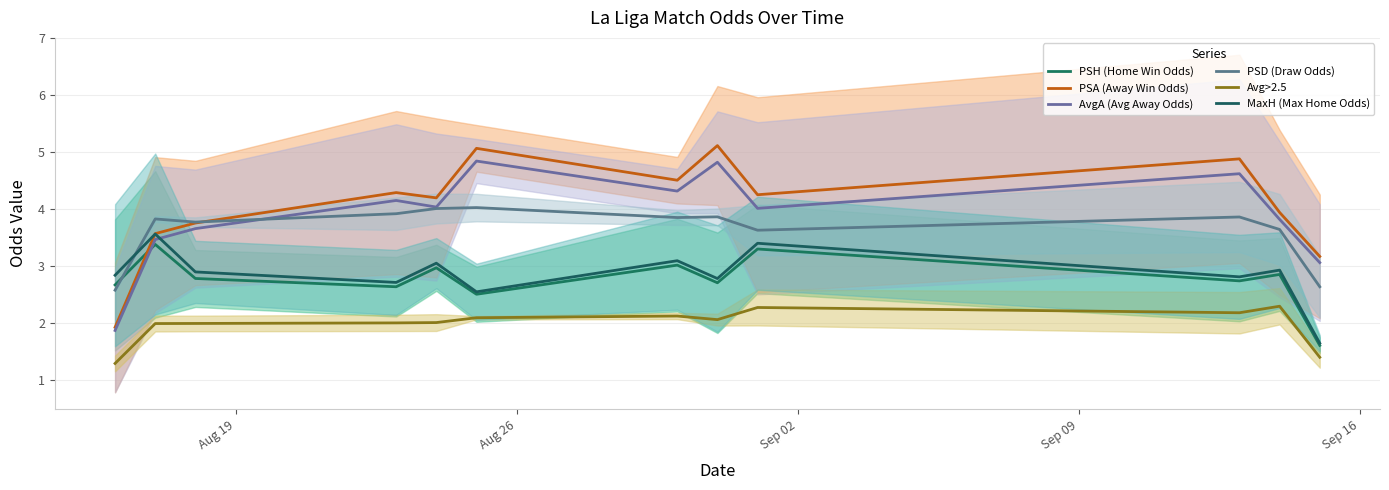

True or false: AvgA (Avg Away Odds) has more than 0 interior local peaks.

True